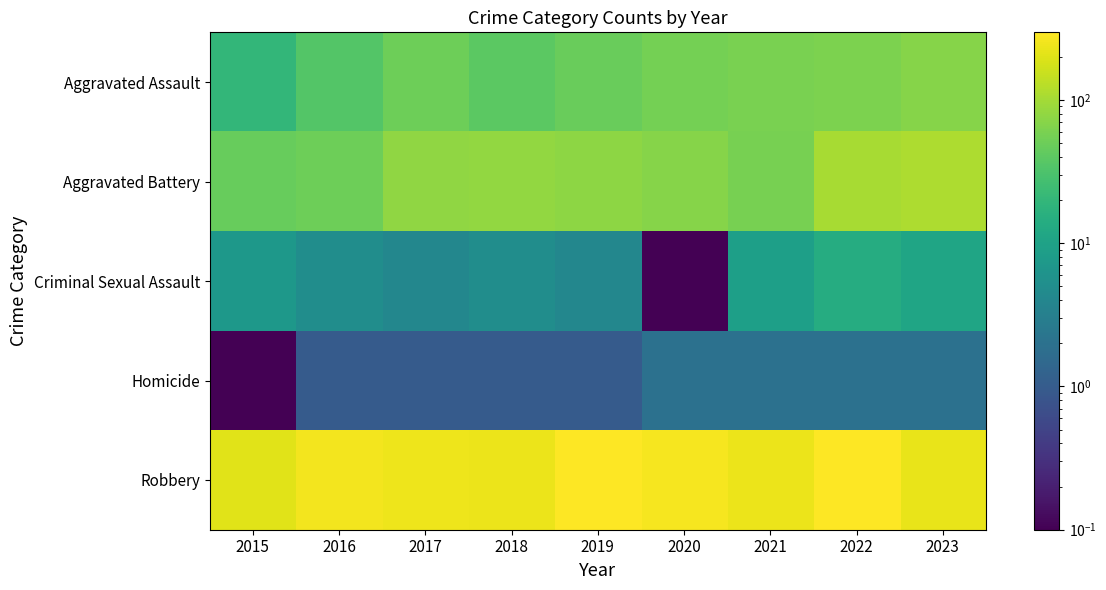

Which series has the largest total across all categories?

Robbery